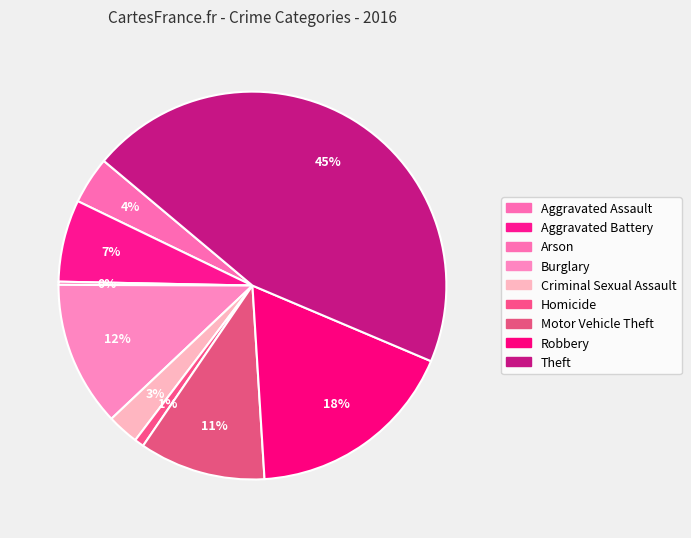

The Criminal Sexual Assault slice represents 11% of the pie. True or false?

False